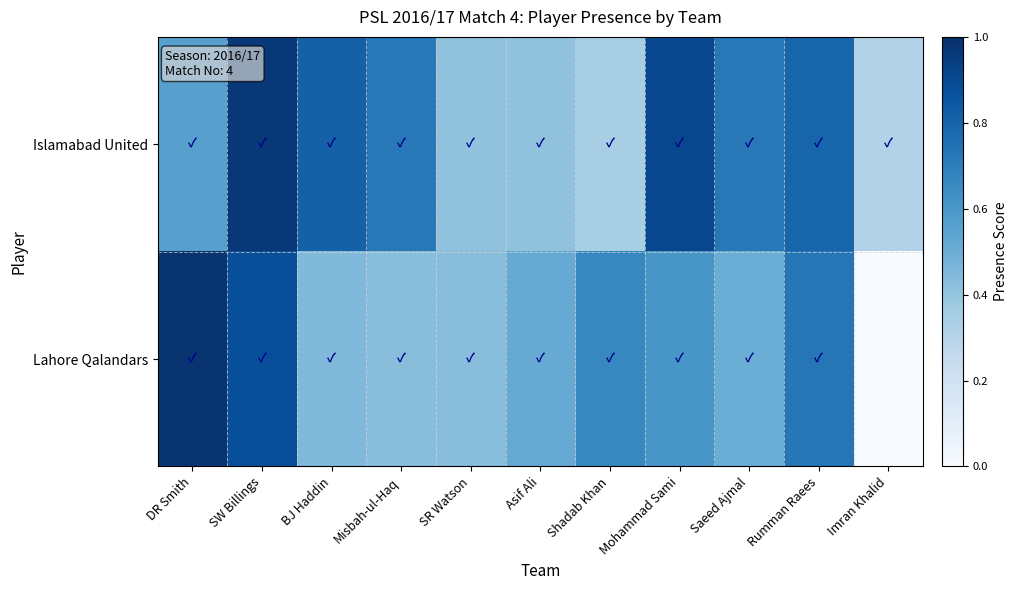

Which series changed the most between SW Billings and Saeed Ajmal?

Lahore Qalandars